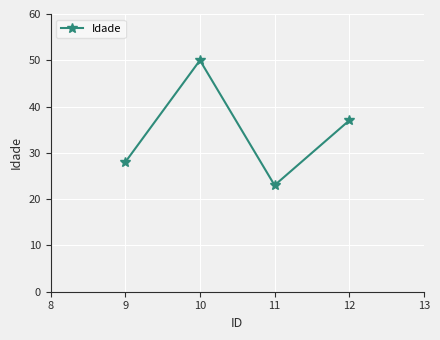

What is the change in value from 9 to 11?

-5